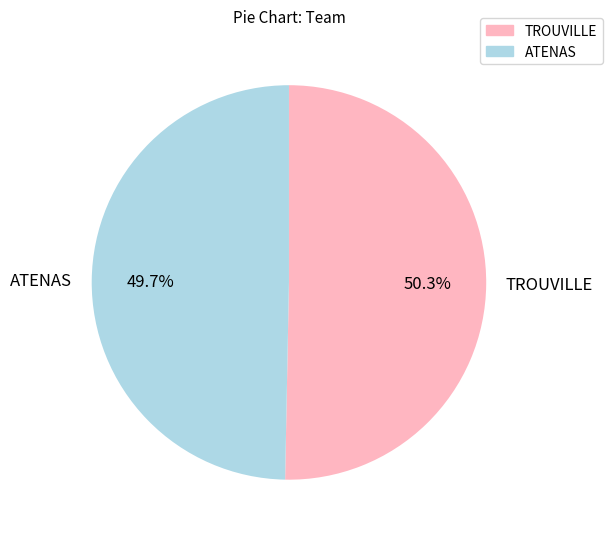

To the nearest percent, what is the difference between the largest and smallest slice percentages?

1%